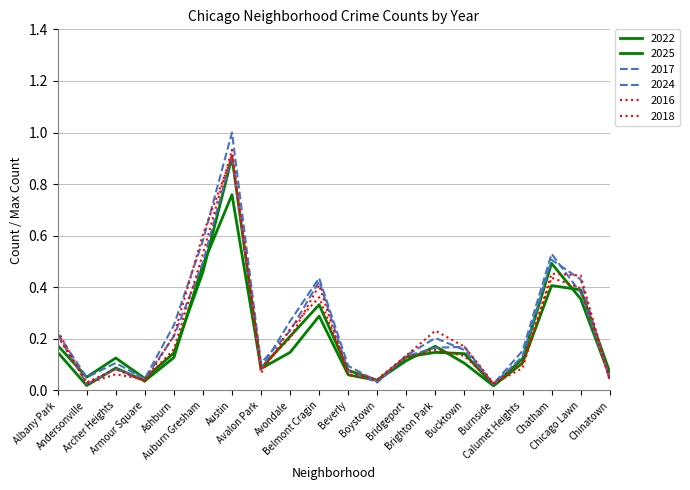

How many lines are shown in the chart?

6